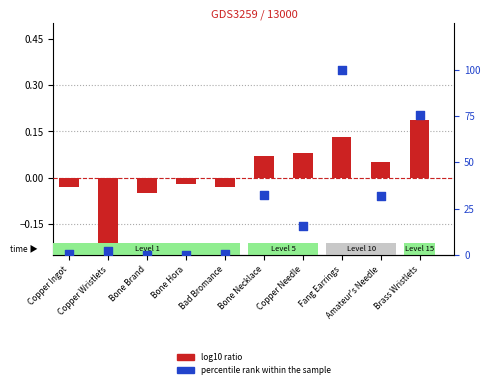

What is the total value across all series at Amateur's Needle?

31.9